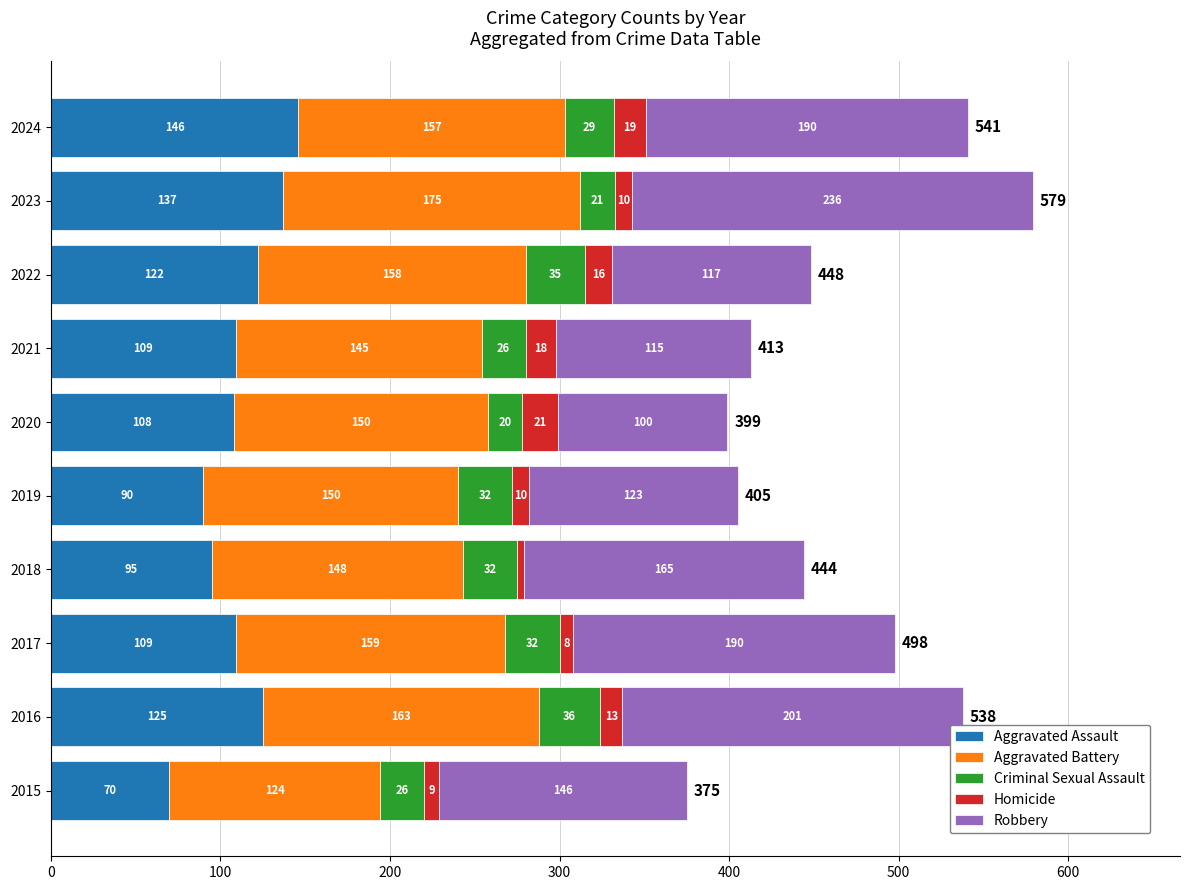

How many categories are shown in the chart?

10